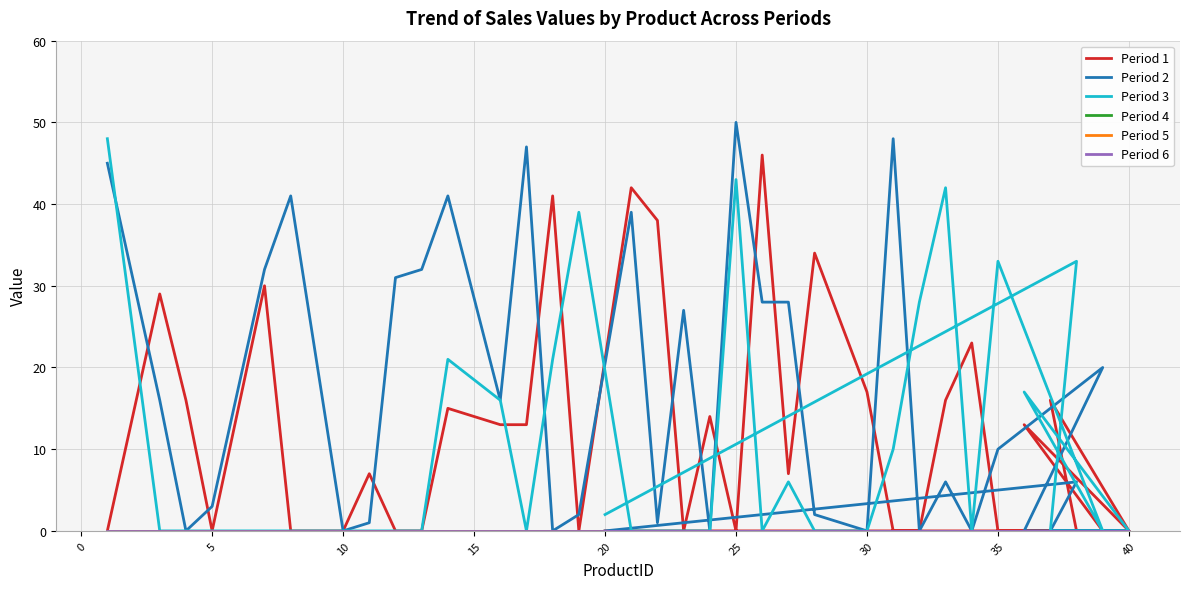

True or false: Period 1 and Period 6 intersect in this chart.

False